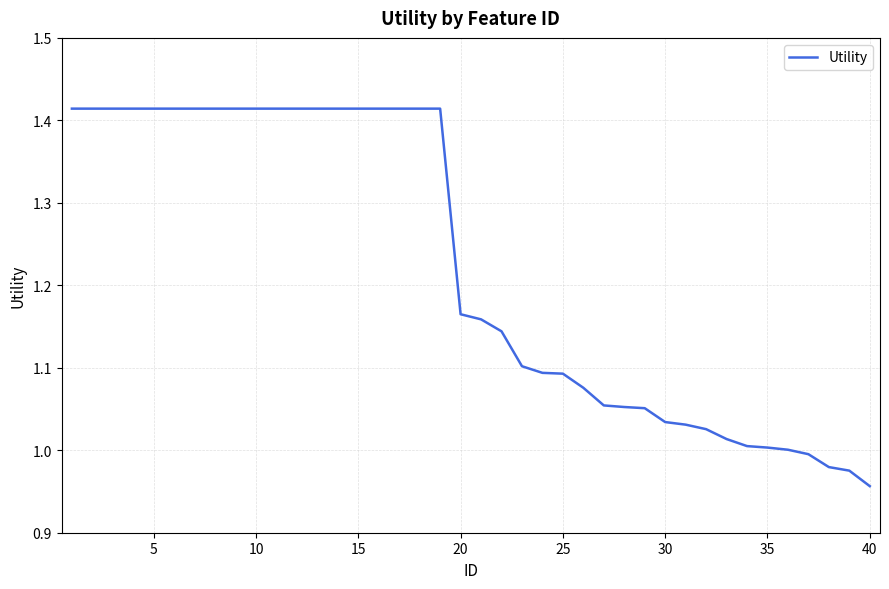

What is the difference between the maximum and minimum values?

0.5